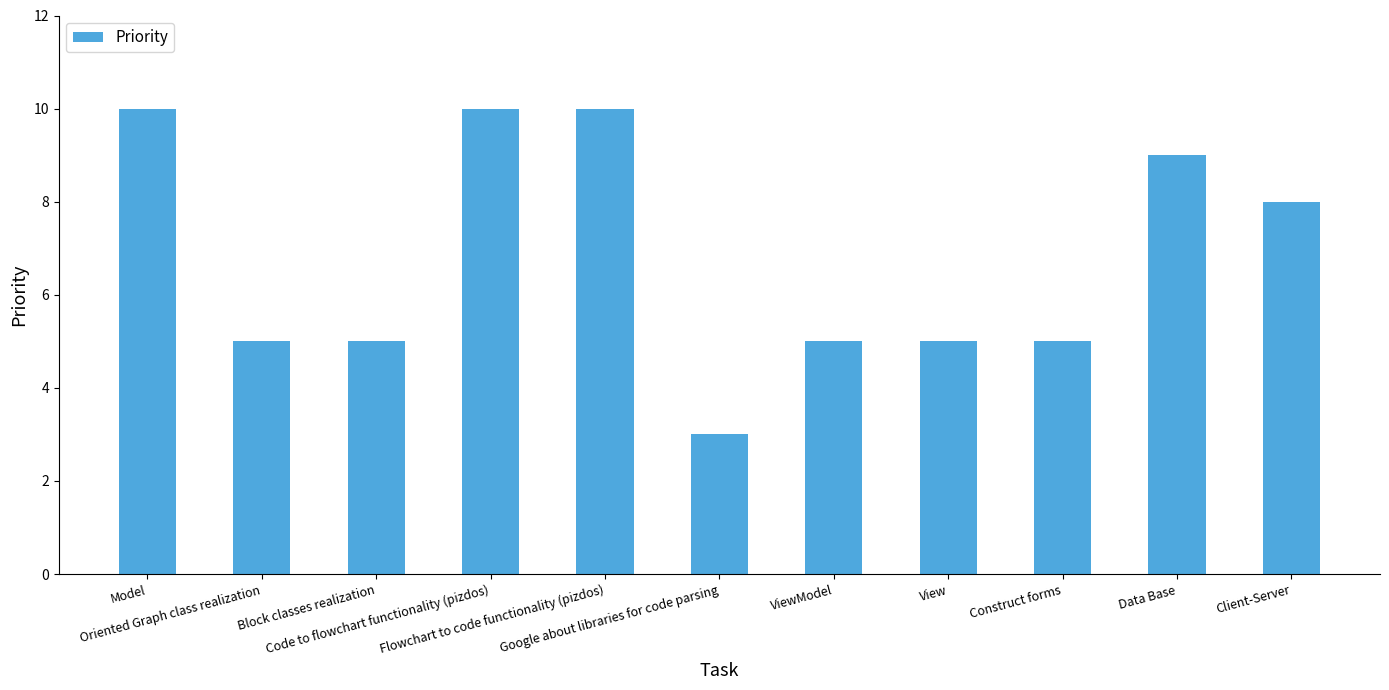

What is the label of the 5th bar from the right?

ViewModel